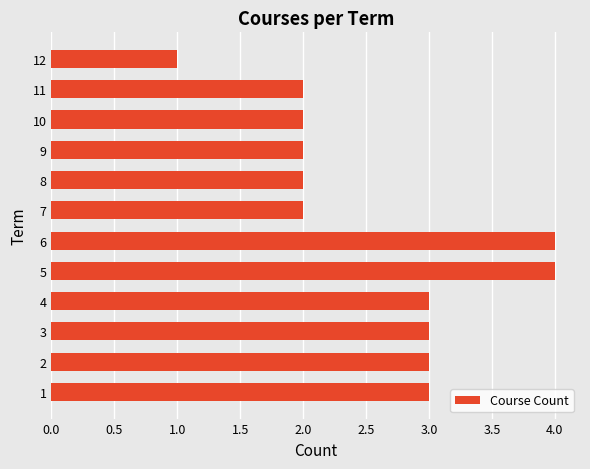

The value at 10 is 2. True or false?

True